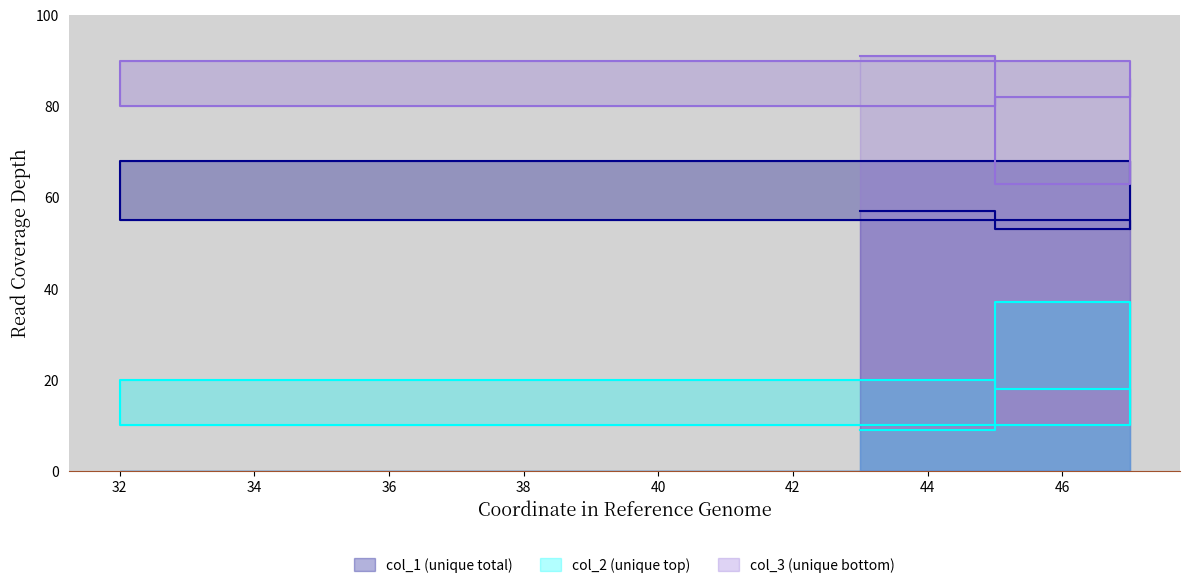

Is the value of col_3 at 47 greater than the value of col_2 at 45?

Yes